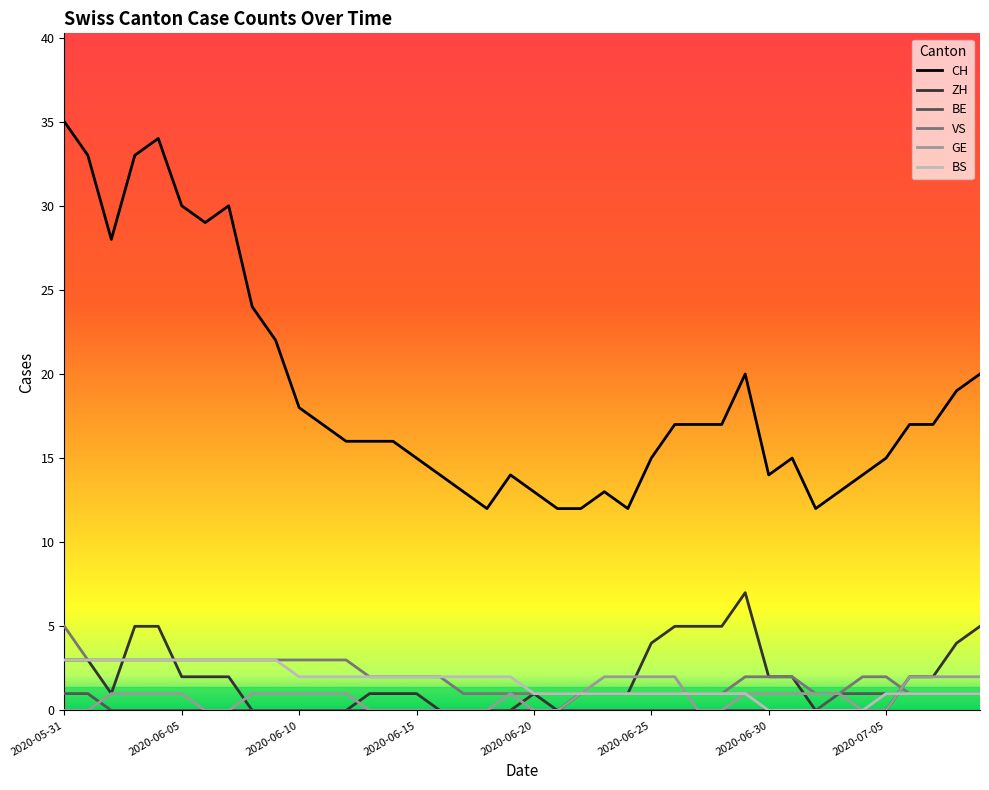

Count the BS values in the range 1 to 3.

35